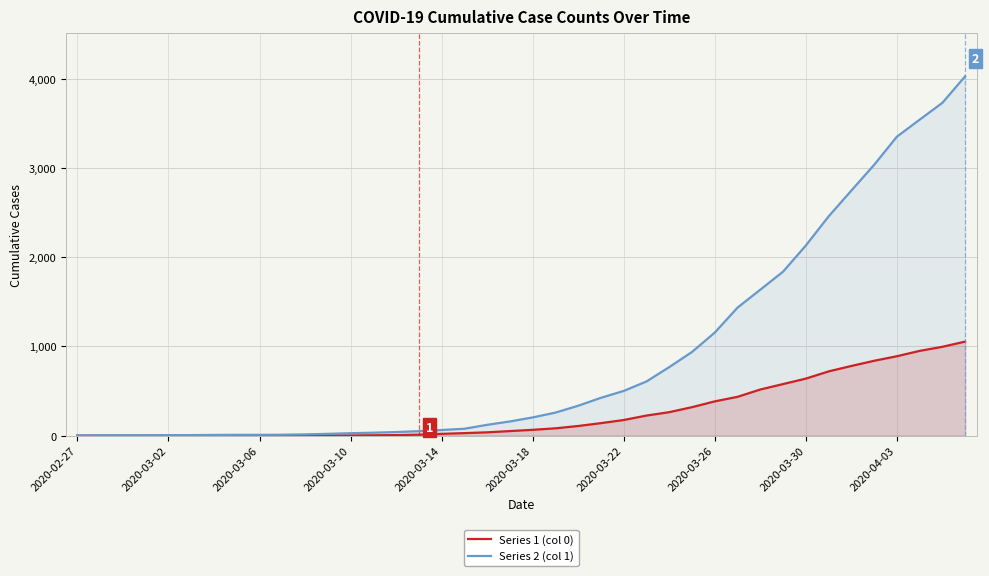

True or false: Series 2 (col 1) and Series 1 (col 0) cross at least once.

False